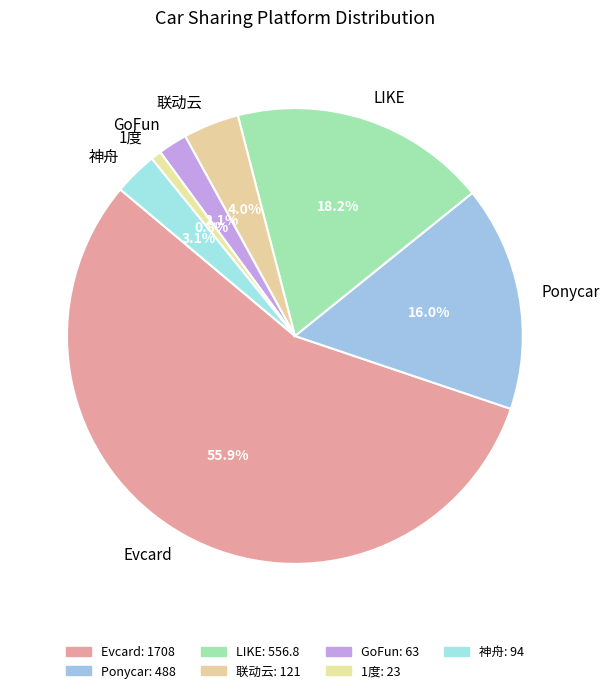

True or false: 1度 accounts for 11% of the total.

False